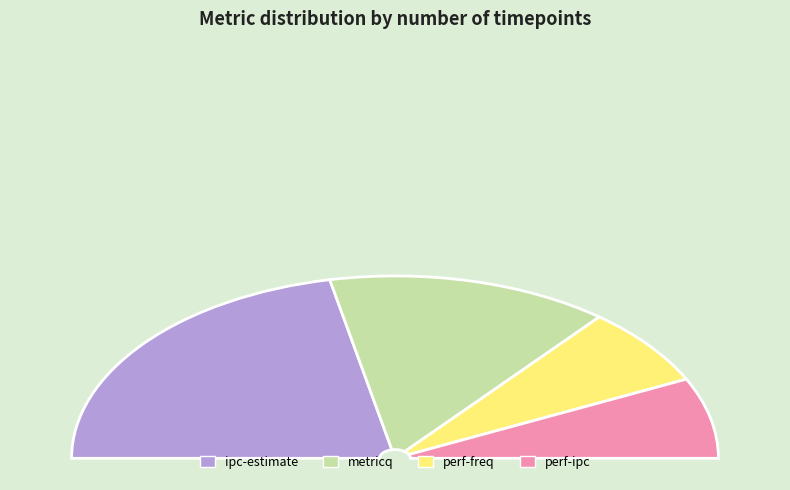

How many slices are in this pie chart?

4